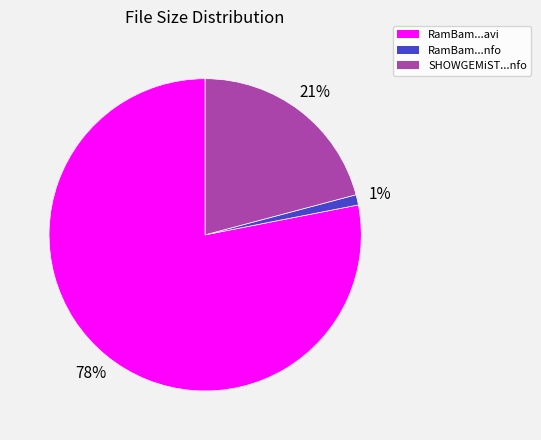

Count the number of slices in the pie.

3